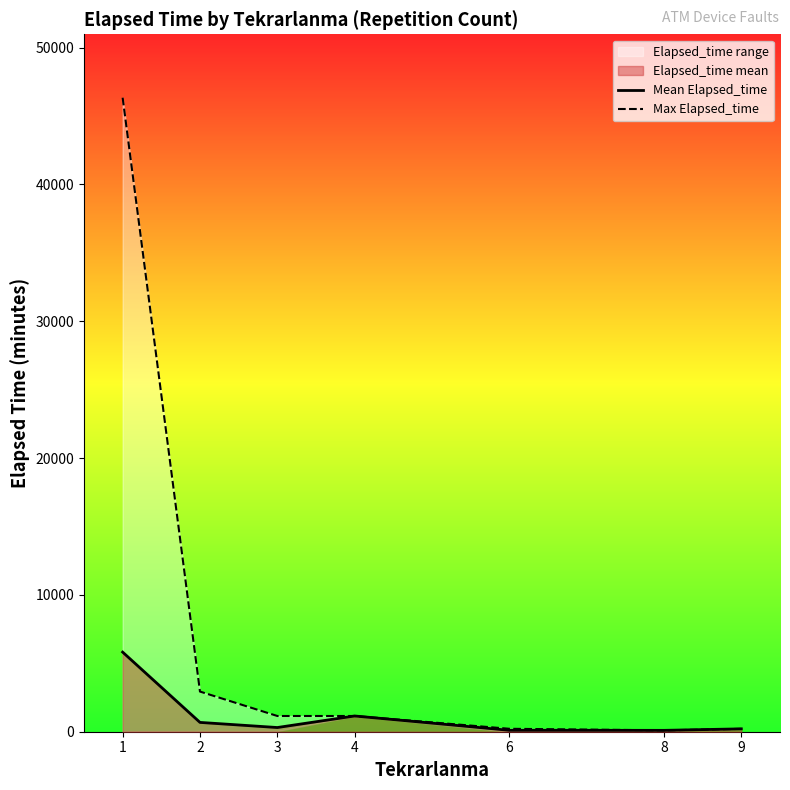

What is the value of the Max Elapsed_time point at the 3rd from the left?

1150.0